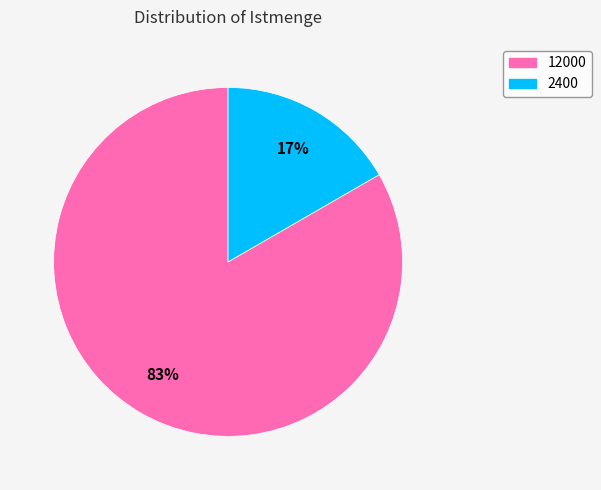

Which category has the biggest portion of the pie?

12000